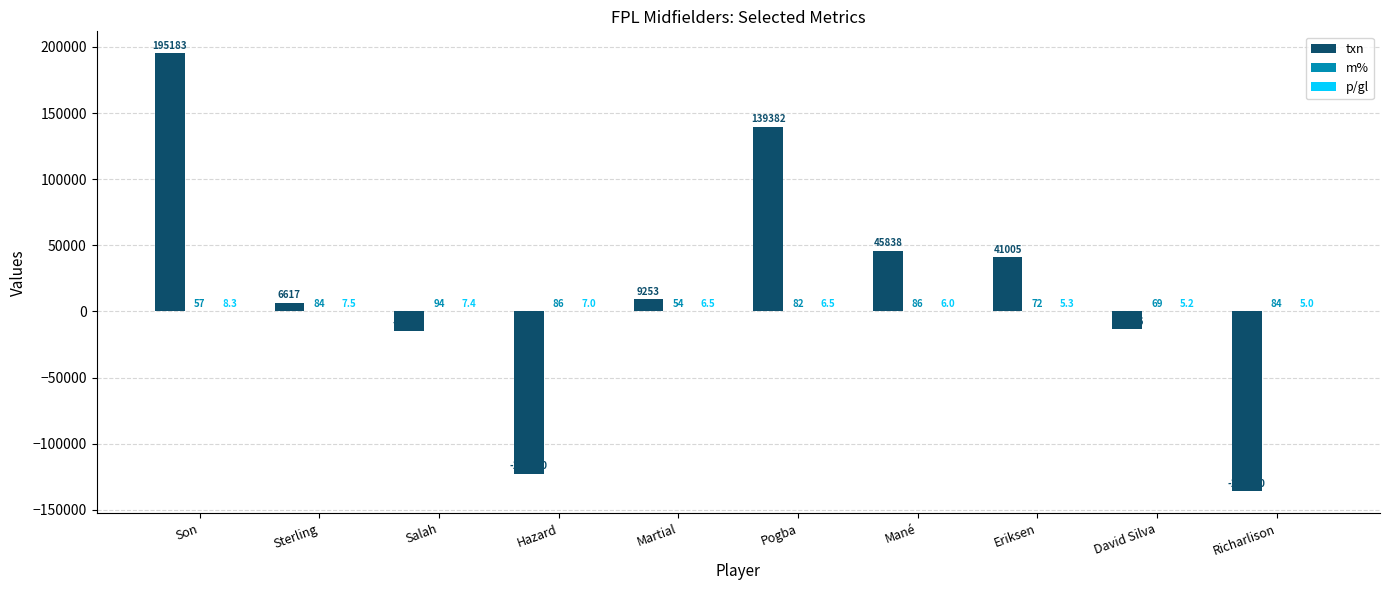

The txn series shows 12613.6 at Eriksen. True or false?

False